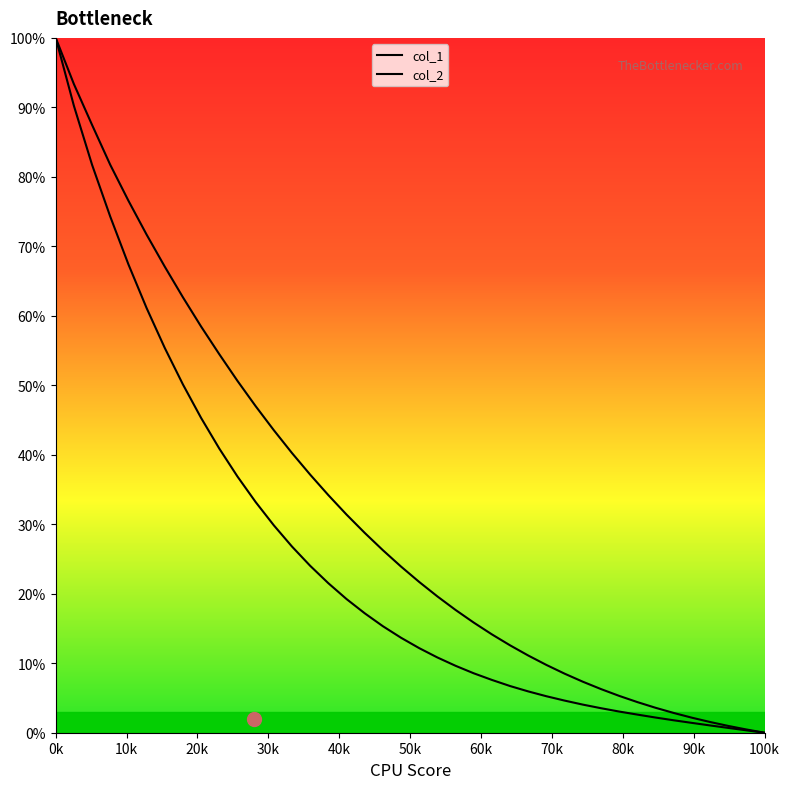

Reading right to left, extract all data points from this chart.

col_1: 0.0	0.3	0.7	1.0	1.4	1.8	2.2	2.6	3.0	3.5	4.0	4.6	5.2	5.9	6.7	7.6	8.6	9.6	10.8	12.2	13.7	15.3	17.2	19.2	21.5	24.0	26.8	29.8	33.2	36.9	40.9	45.3	50.1	55.4	61.1	67.4	74.3	81.7	90.2	100.0
col_2: 0.0	0.5	1.0	1.5	2.2	2.8	3.6	4.4	5.3	6.3	7.3	8.5	9.8	11.1	12.6	14.2	15.8	17.7	19.6	21.7	23.9	26.3	28.8	31.4	34.2	37.1	40.2	43.5	47.0	50.6	54.5	58.5	62.7	67.1	71.7	76.6	81.7	87.5	93.4	100.0